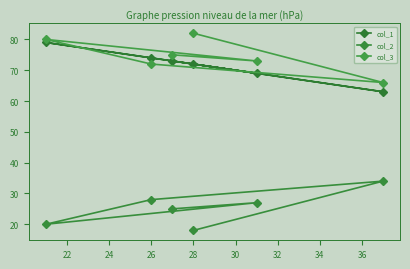

Count the number of data series in this chart.

3